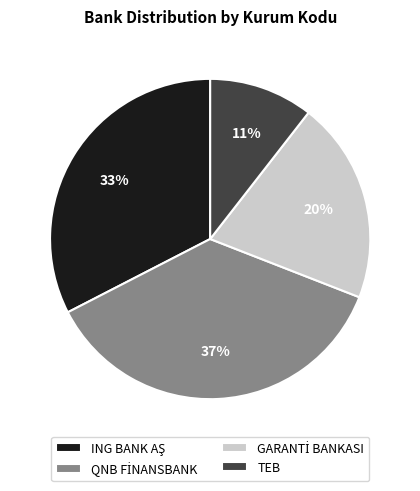

Which slice is the smallest?

TEB